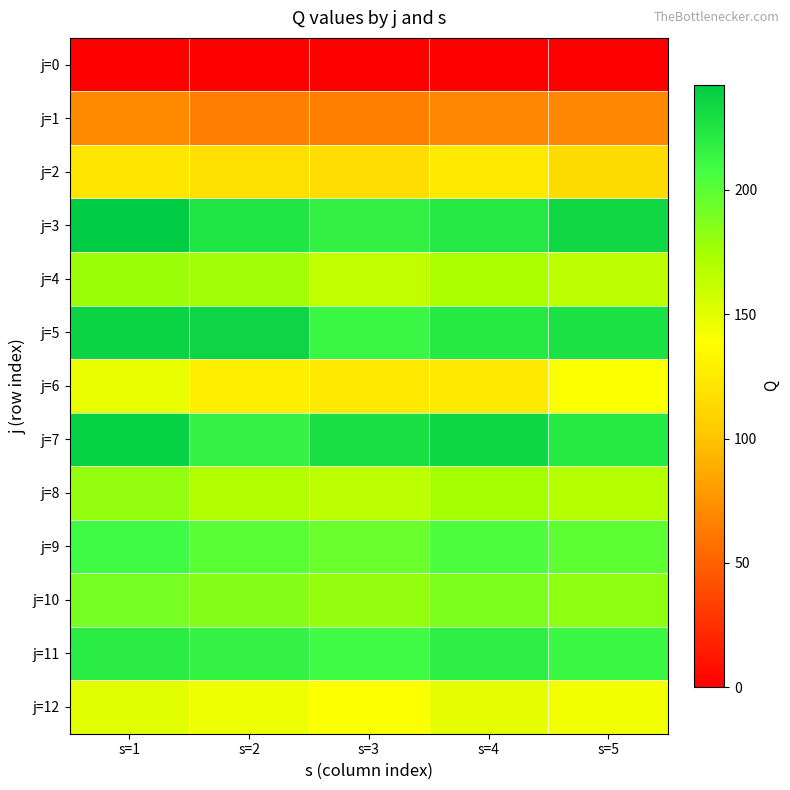

Which series has the largest total across all categories?

j=3